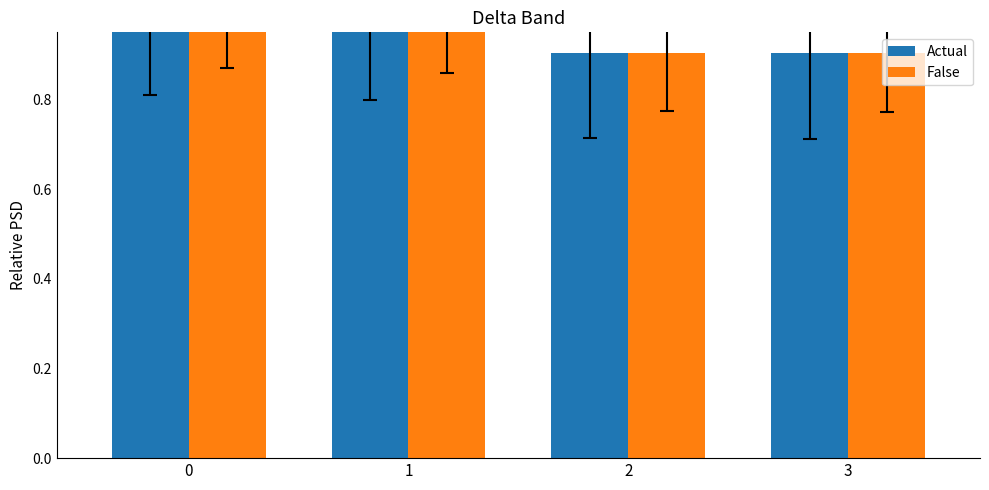

List the labels in order of Actual value, smallest first.

3, 2, 1, 0